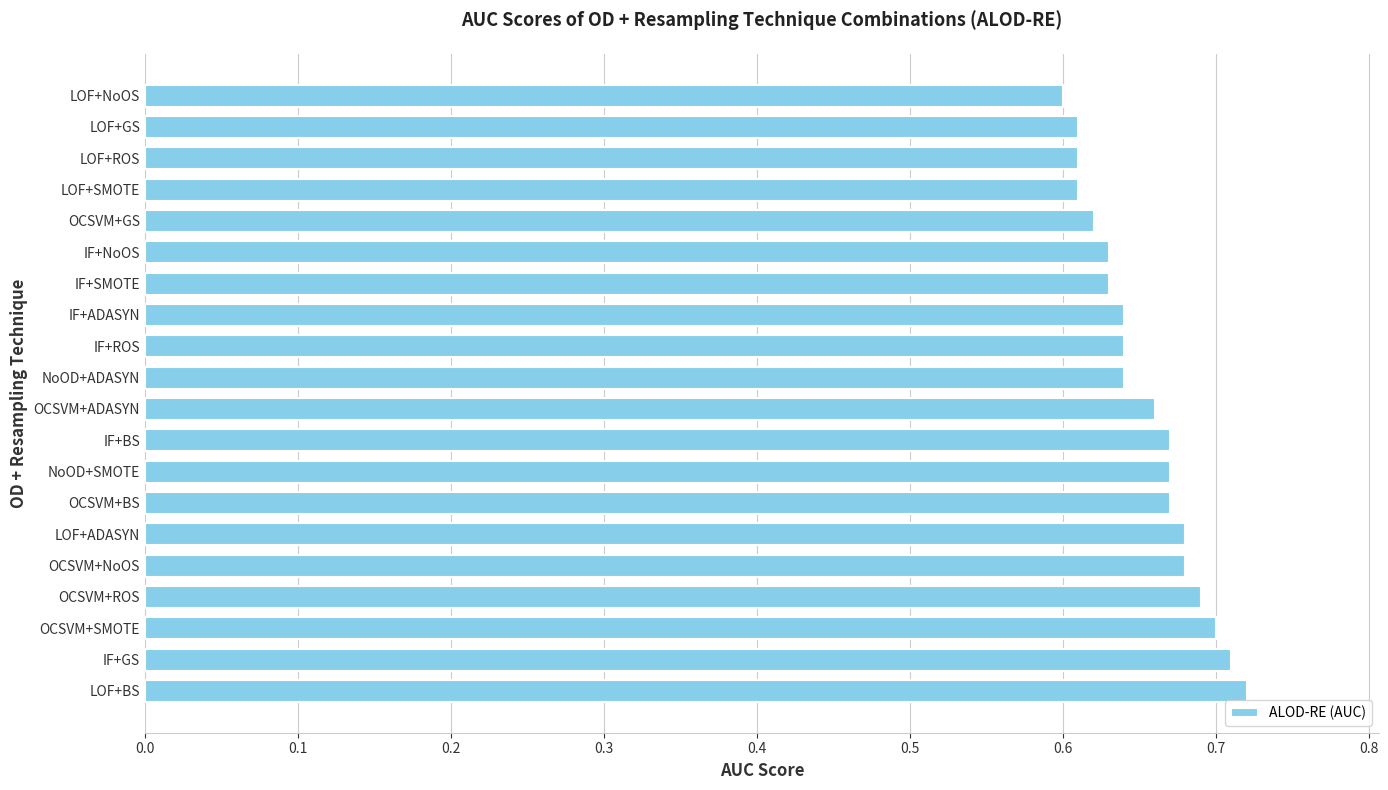

True or false: the data shows 0.3 at NoOD+SMOTE.

False